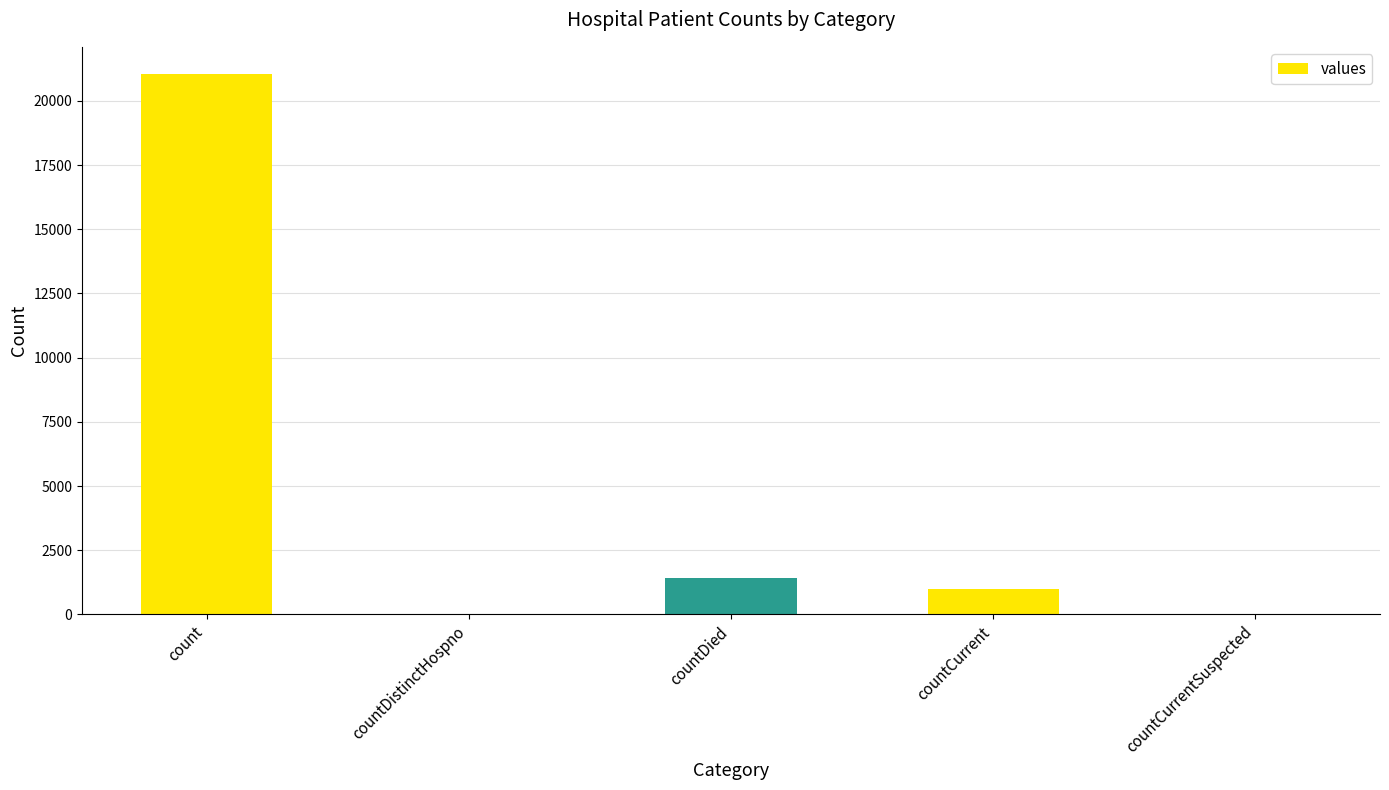

What is the value of the 3rd bar from the left?

1405